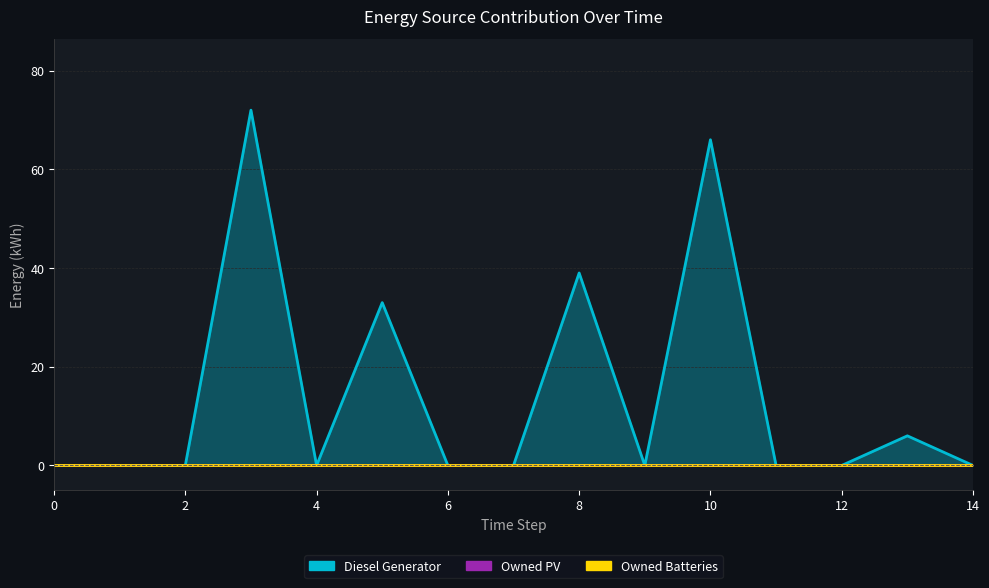

At which category is the sum across all series the highest?

3